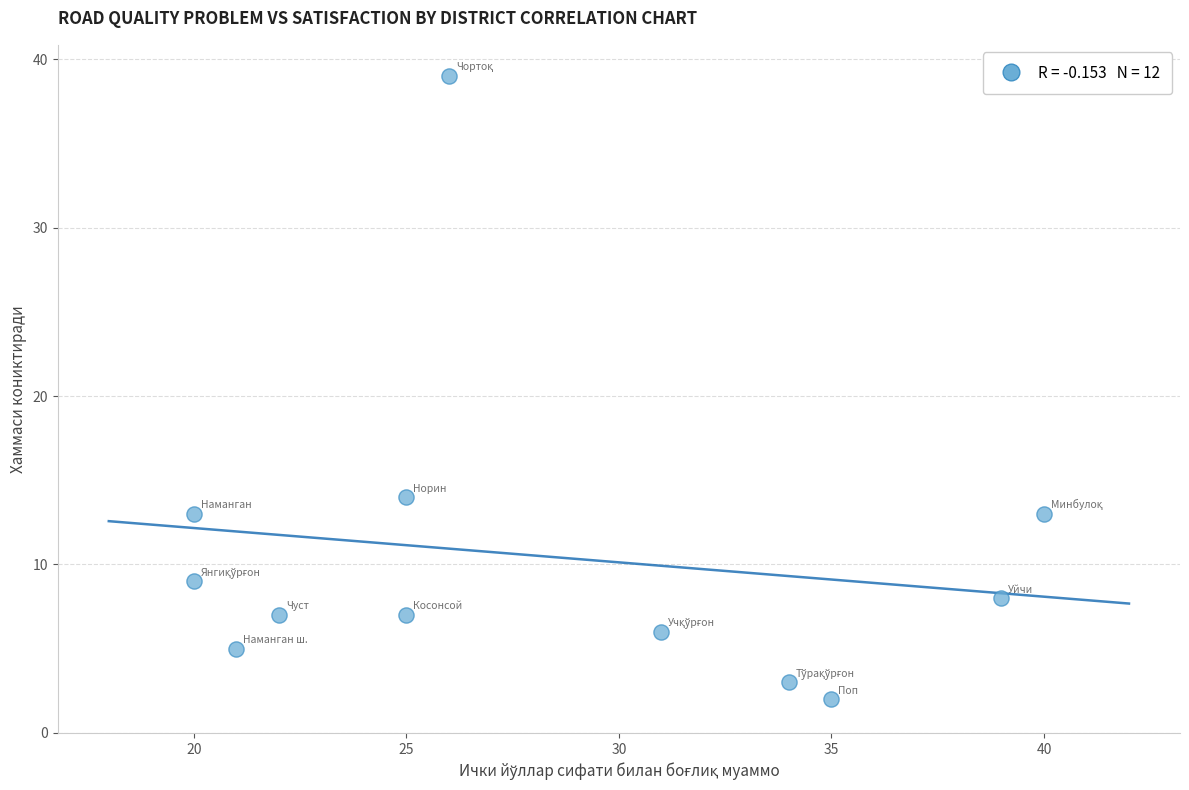

What Y value in the scatter plot is closest to 20?

14